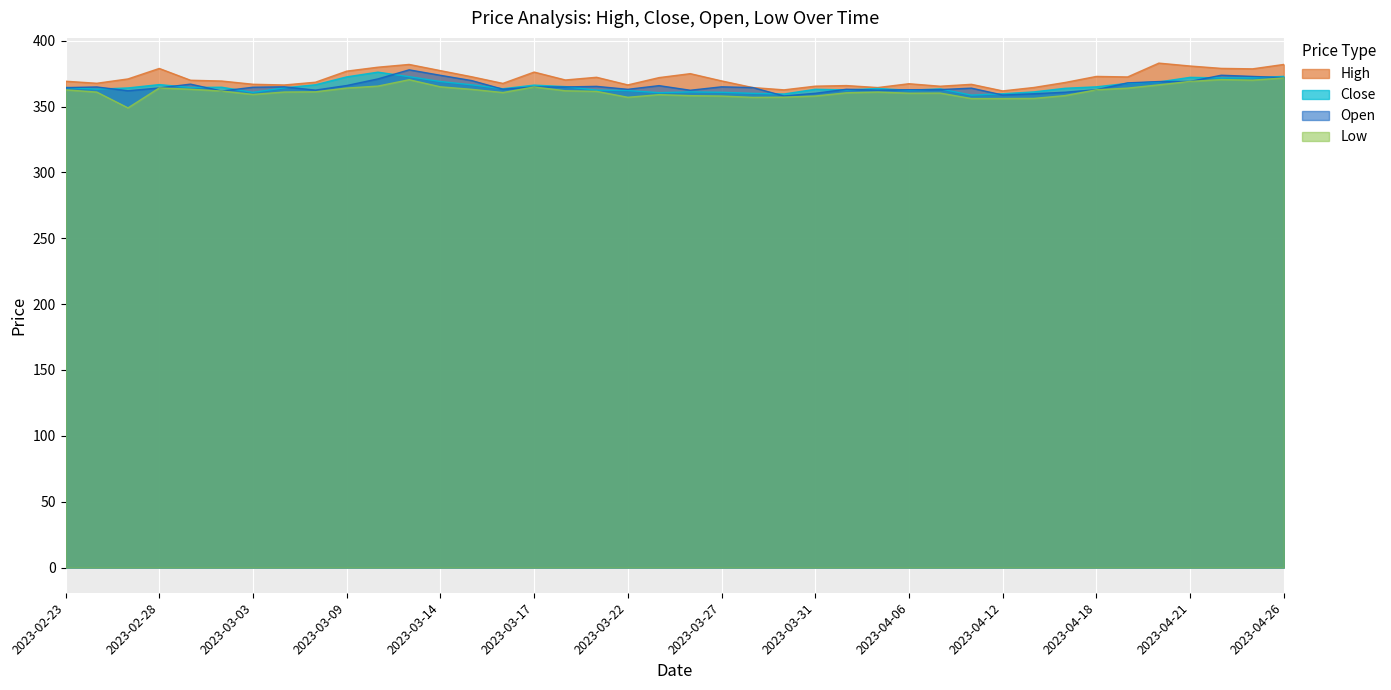

Reading left to right, transcribe all the data shown in this chart.

High: 2023-02-23=369.2	2023-02-24=367.7	2023-02-27=371.0	2023-02-28=378.9	2023-03-01=370.0	2023-03-02=369.4	2023-03-03=366.9	2023-03-06=366.4	2023-03-08=368.5	2023-03-09=376.9	2023-03-10=379.9	2023-03-13=382.0	2023-03-14=377.3	2023-03-15=372.6	2023-03-16=367.6	2023-03-17=376.2	2023-03-20=370.2	2023-03-21=372.2	2023-03-22=366.4	2023-03-23=372.0	2023-03-24=375.0	2023-03-27=369.5	2023-03-28=364.4	2023-03-29=362.7	2023-03-31=365.5	2023-04-03=365.9	2023-04-05=364.4	2023-04-06=367.4	2023-04-10=365.4	2023-04-11=366.9	2023-04-12=361.9	2023-04-13=364.5	2023-04-17=368.3	2023-04-18=372.9	2023-04-19=372.5	2023-04-20=383.0	2023-04-21=380.8	2023-04-24=379.0	2023-04-25=378.6	2023-04-26=382.0
Close: 2023-02-23=364.6	2023-02-24=363.2	2023-02-27=364.1	2023-02-28=366.7	2023-03-01=364.5	2023-03-02=364.7	2023-03-03=360.8	2023-03-06=364.2	2023-03-08=366.6	2023-03-09=372.6	2023-03-10=376.1	2023-03-13=372.7	2023-03-14=369.1	2023-03-15=366.6	2023-03-16=363.6	2023-03-17=366.3	2023-03-20=365.1	2023-03-21=362.5	2023-03-22=362.2	2023-03-23=360.6	2023-03-24=361.1	2023-03-27=360.9	2023-03-28=360.1	2023-03-29=359.6	2023-03-31=363.1	2023-04-03=362.6	2023-04-05=363.8	2023-04-06=362.4	2023-04-10=363.4	2023-04-11=358.7	2023-04-12=359.8	2023-04-13=361.1	2023-04-17=363.9	2023-04-18=365.0	2023-04-19=367.6	2023-04-20=368.7	2023-04-21=372.2	2023-04-24=371.8	2023-04-25=371.8	2023-04-26=372.9
Open: 2023-02-23=364.4	2023-02-24=364.9	2023-02-27=362.0	2023-02-28=364.1	2023-03-01=367.1	2023-03-02=361.8	2023-03-03=364.7	2023-03-06=365.0	2023-03-08=362.5	2023-03-09=366.0	2023-03-10=371.0	2023-03-13=377.9	2023-03-14=373.8	2023-03-15=369.8	2023-03-16=363.2	2023-03-17=364.9	2023-03-20=364.9	2023-03-21=365.4	2023-03-22=363.1	2023-03-23=365.9	2023-03-24=362.4	2023-03-27=365.0	2023-03-28=364.4	2023-03-29=358.1	2023-03-31=360.1	2023-04-03=363.1	2023-04-05=362.5	2023-04-06=362.8	2023-04-10=362.9	2023-04-11=364.0	2023-04-12=358.8	2023-04-13=359.8	2023-04-17=360.9	2023-04-18=362.8	2023-04-19=368.0	2023-04-20=369.0	2023-04-21=369.1	2023-04-24=373.8	2023-04-25=372.9	2023-04-26=372.0
Low: 2023-02-23=362.7	2023-02-24=361.0	2023-02-27=349.0	2023-02-28=364.1	2023-03-01=363.1	2023-03-02=361.8	2023-03-03=359.2	2023-03-06=361.1	2023-03-08=361.2	2023-03-09=364.1	2023-03-10=365.6	2023-03-13=370.4	2023-03-14=365.0	2023-03-15=363.1	2023-03-16=360.6	2023-03-17=364.9	2023-03-20=362.0	2023-03-21=361.6	2023-03-22=357.1	2023-03-23=359.1	2023-03-24=358.3	2023-03-27=358.0	2023-03-28=357.0	2023-03-29=357.1	2023-03-31=358.0	2023-04-03=360.4	2023-04-05=361.1	2023-04-06=360.1	2023-04-10=360.2	2023-04-11=356.1	2023-04-12=356.1	2023-04-13=356.2	2023-04-17=358.4	2023-04-18=362.8	2023-04-19=364.0	2023-04-20=366.5	2023-04-21=369.1	2023-04-24=370.5	2023-04-25=370.1	2023-04-26=371.8